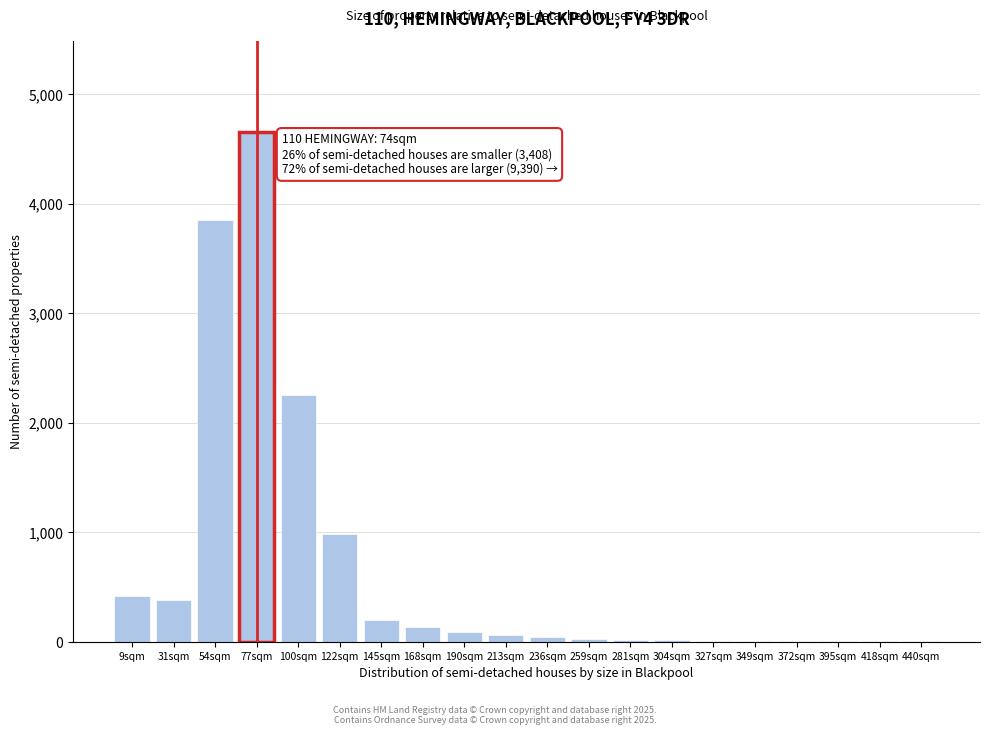

What is the sum of all values?

13172